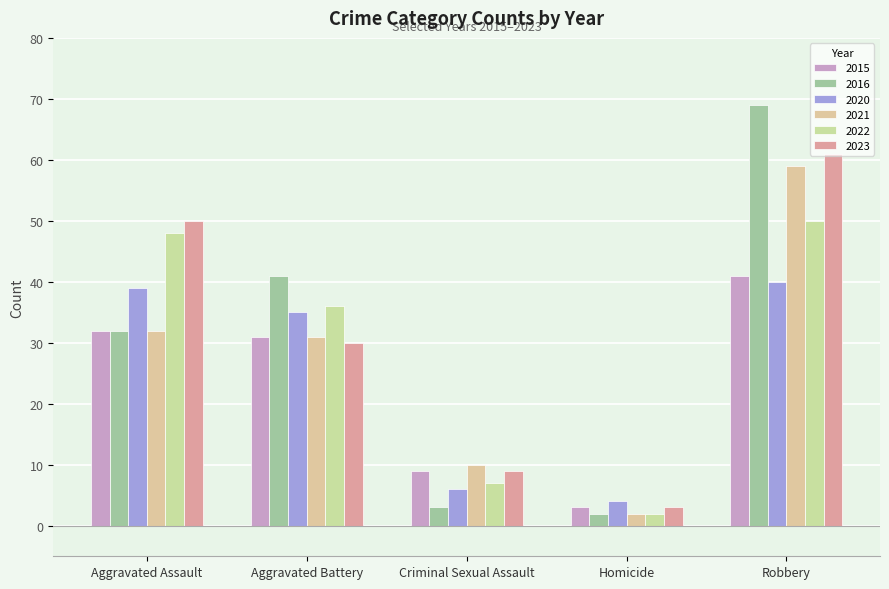

Rank the series by their maximum value, from lowest to highest.

2020, 2015, 2022, 2021, 2023, 2016